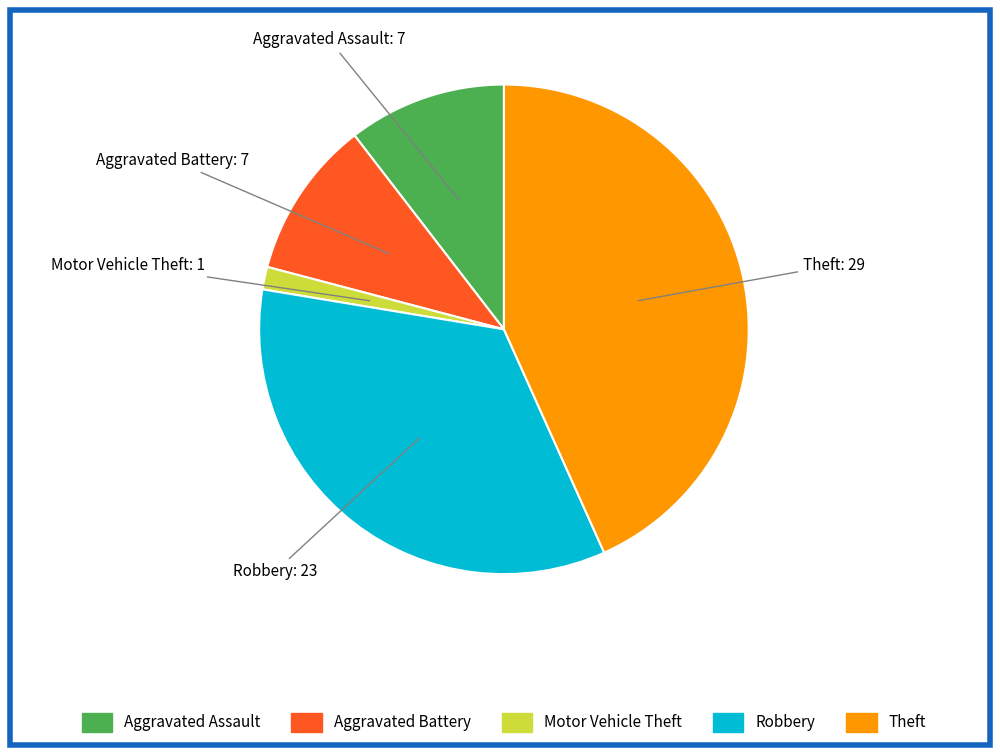

The Aggravated Battery slice represents 21% of the pie. True or false?

False